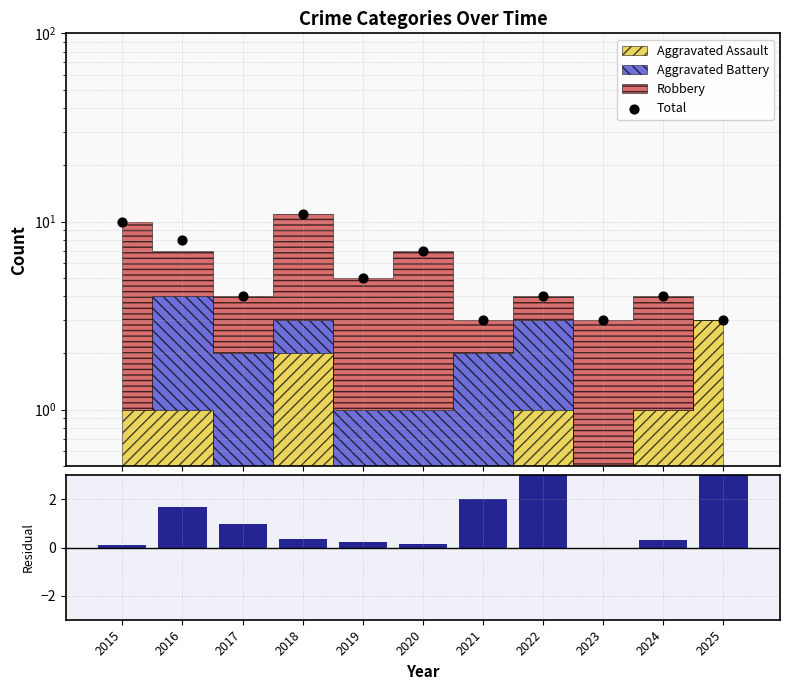

Is the value of (Total-Robbery)/Robbery at 2018 greater than the value of Total at 2017?

No